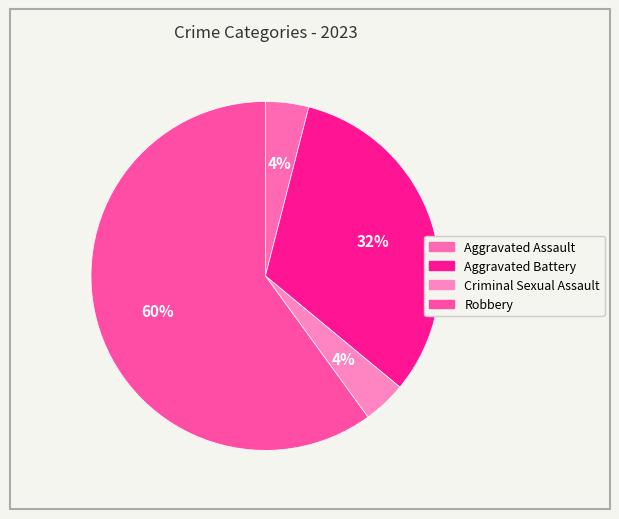

Count the number of slices in the pie.

4